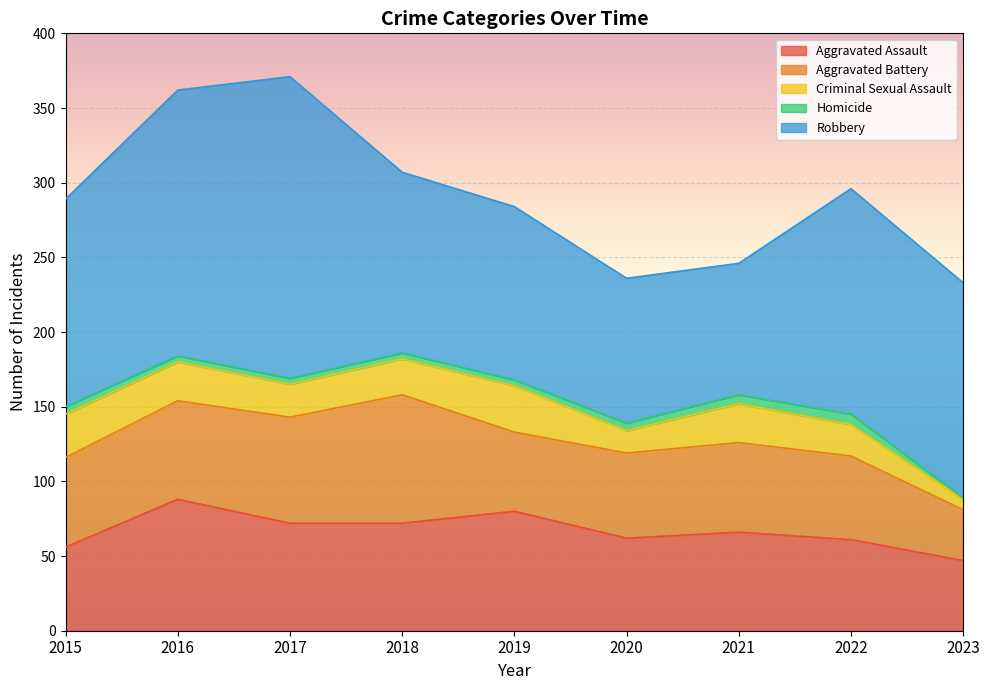

How many interior local peaks does the Homicide series have?

1